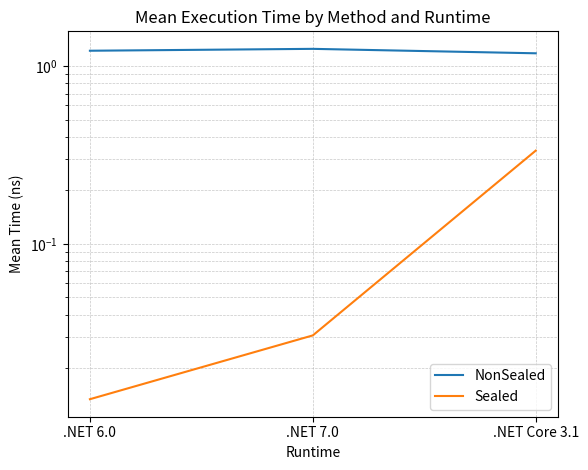

Is the value of Sealed at .NET 6.0 greater than the value of NonSealed at .NET Core 3.1?

No